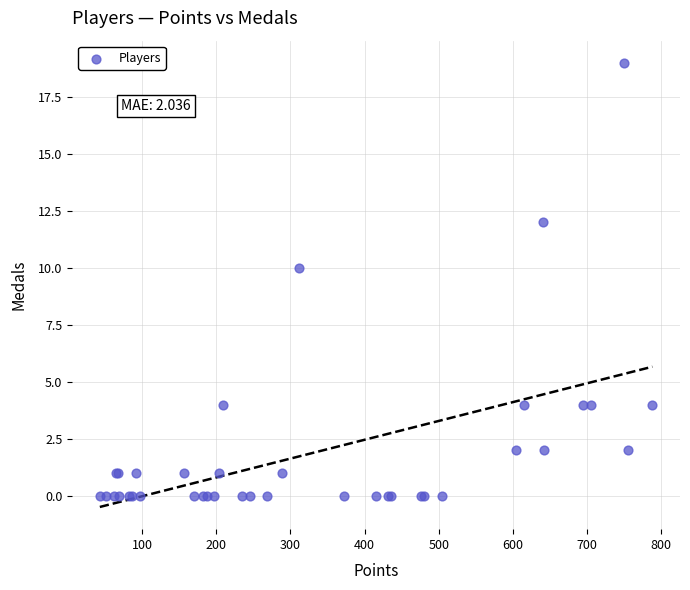

What Y value in the scatter plot is closest to 9?

10